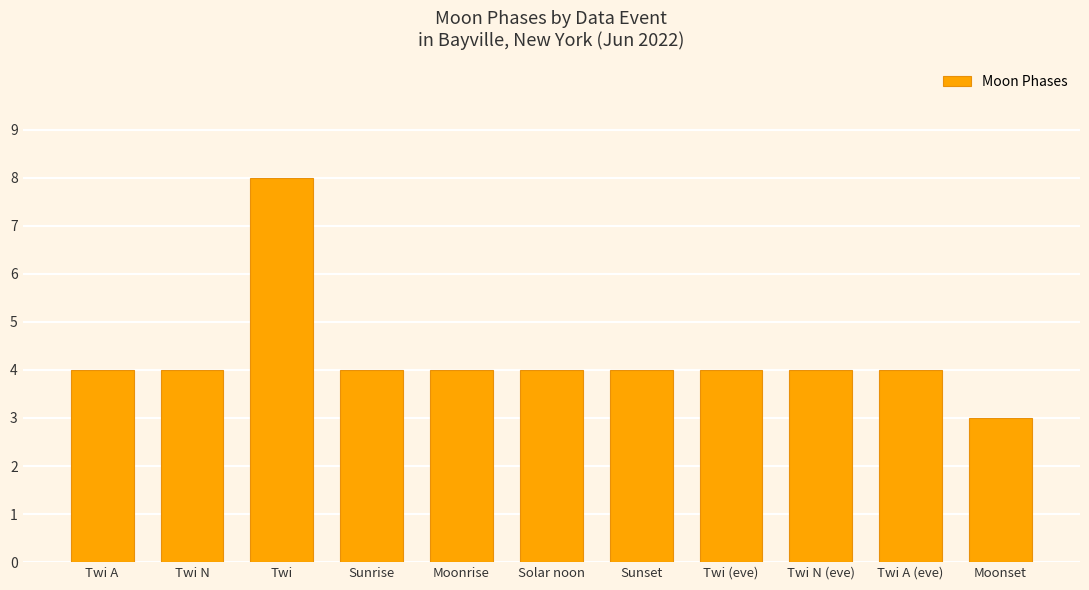

Count the number of categories in the chart.

11